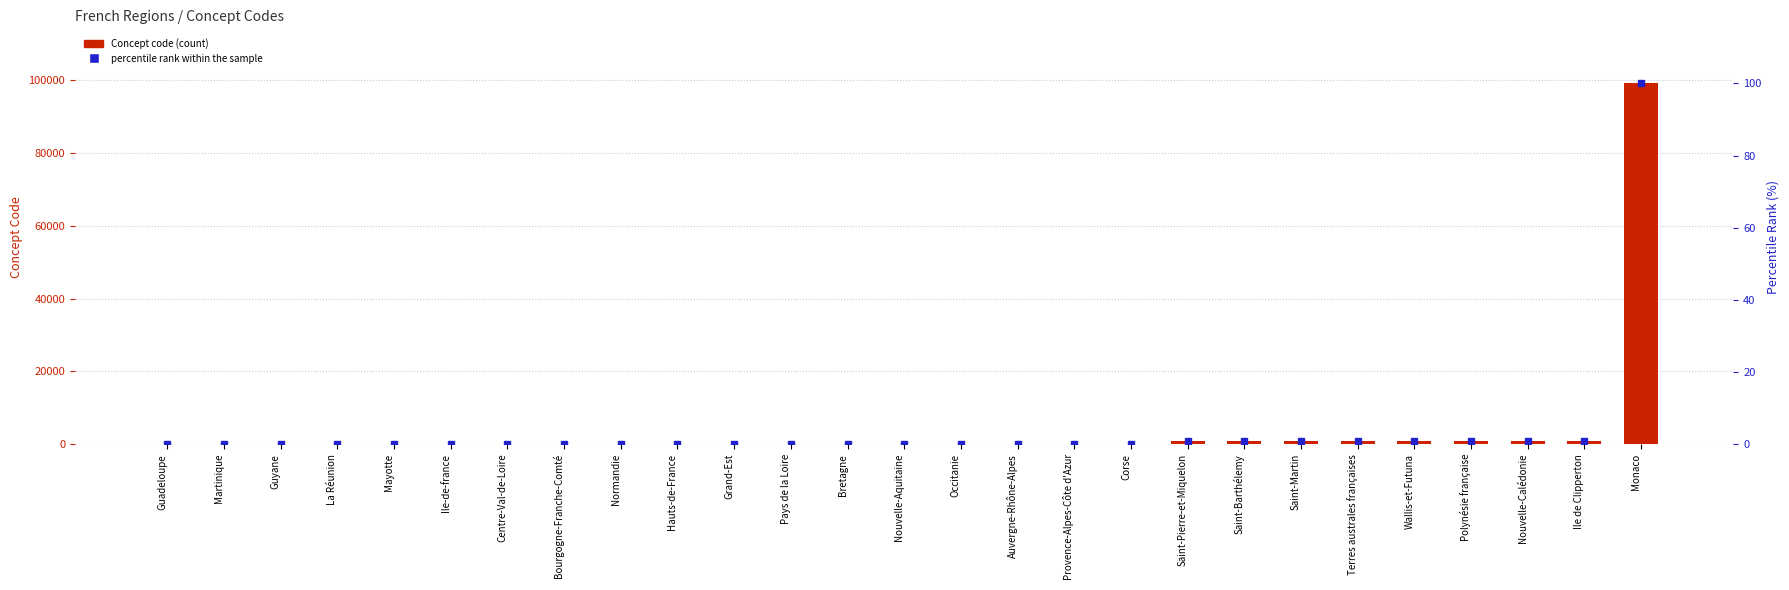

Which series has the widest spread of values?

Concept code